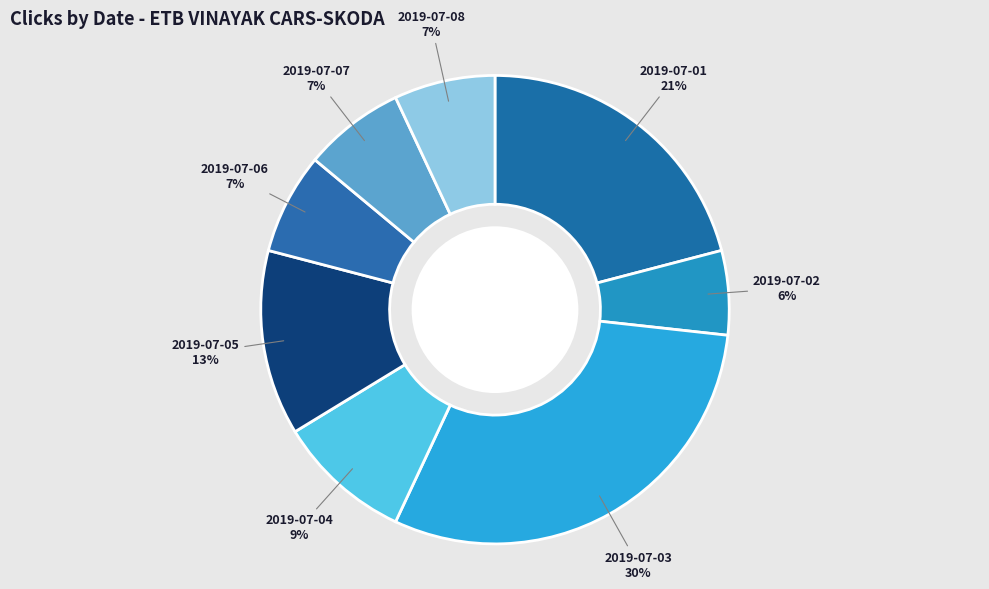

Which slice is the largest?

2019-07-03